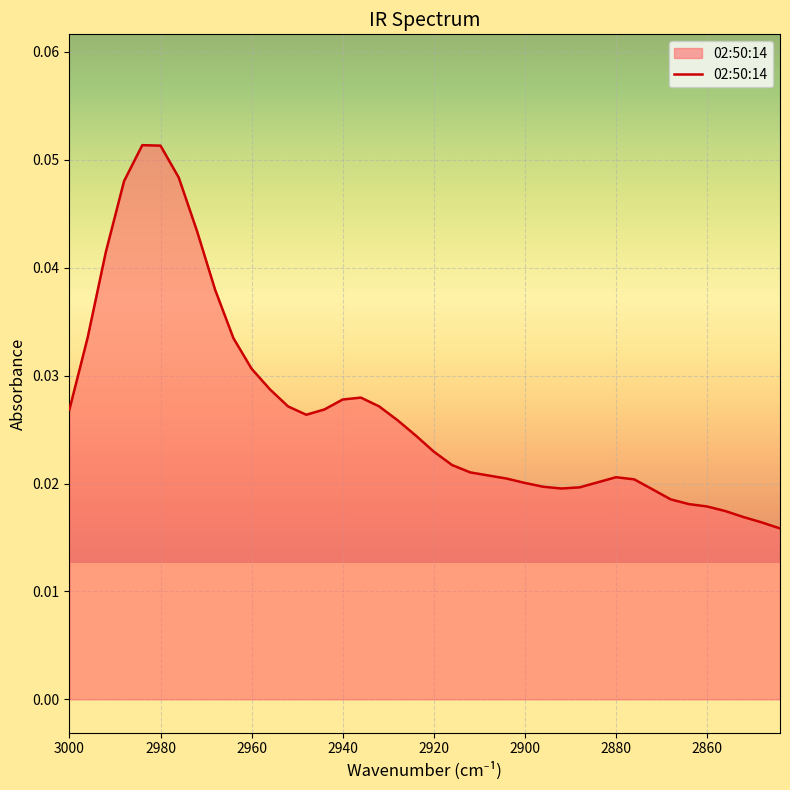

What is the sum of all values?

1.1